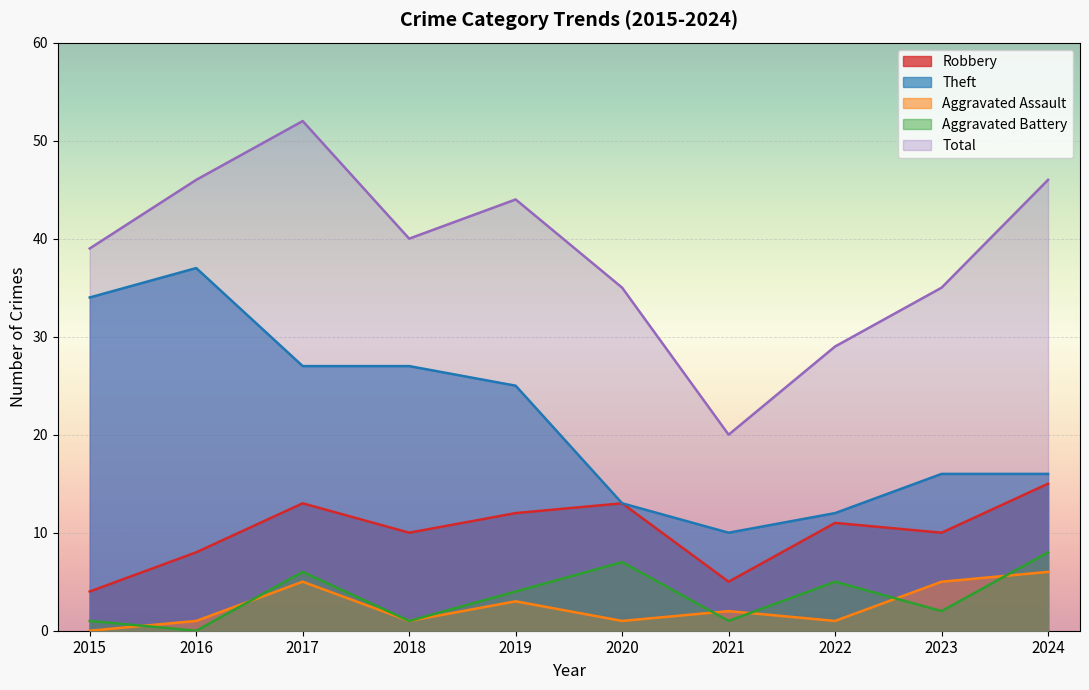

How many values in the Aggravated Assault series are below 2?

5